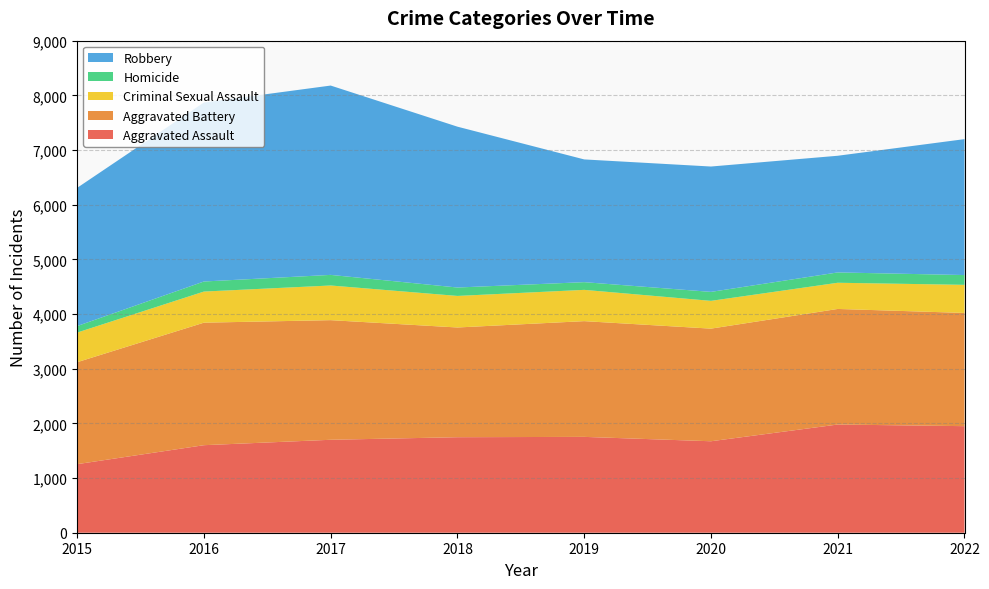

Reading right to left, transcribe all the data shown in this chart.

Aggravated Assault: 1949	1979	1673	1753	1747	1700	1601	1254
Aggravated Battery: 2071	2114	2060	2117	2007	2188	2241	1865
Criminal Sexual Assault: 514	479	508	572	577	634	569	542
Homicide: 179	189	164	141	154	194	184	119
Robbery: 2486	2134	2293	2245	2942	3463	3274	2528